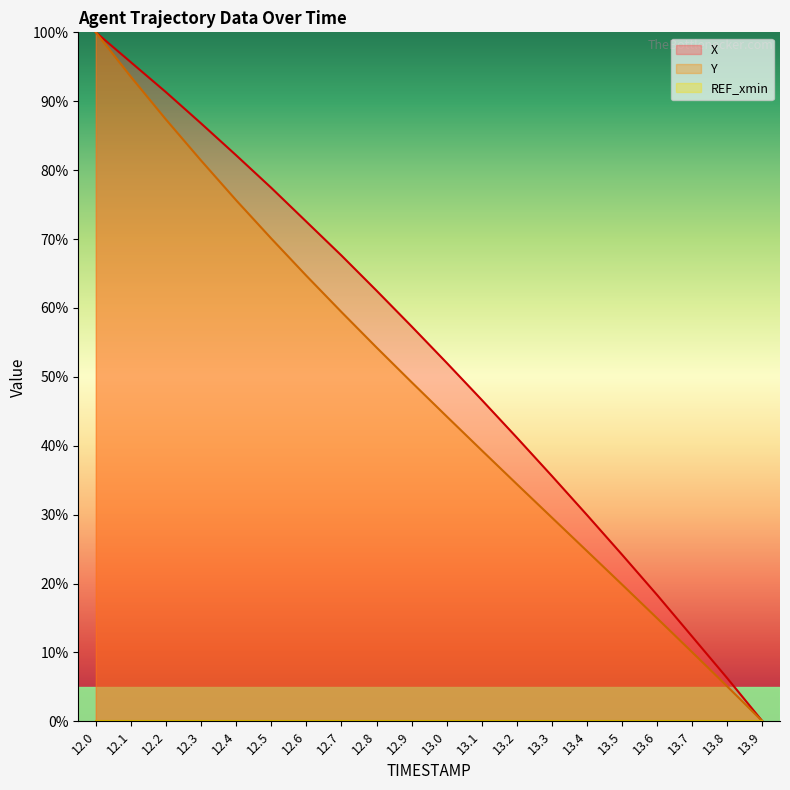

Between 12.0 and 13.9, which is larger?

12.0